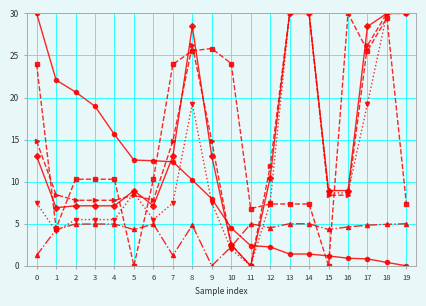

What is the difference between the highest and lowest values at 11?

6.8